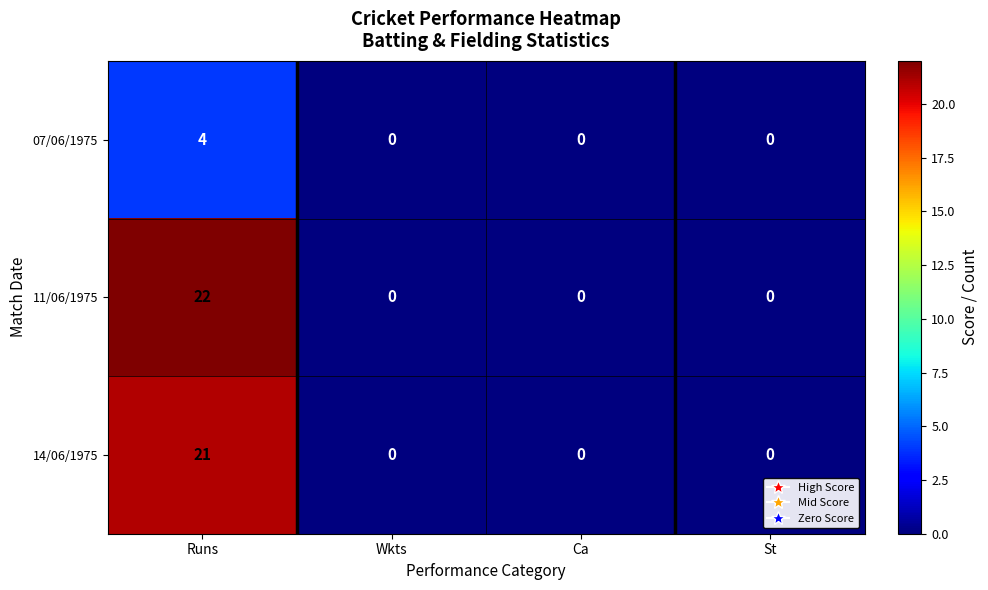

Is it true that 14/06/1975 equals 8 at St?

False